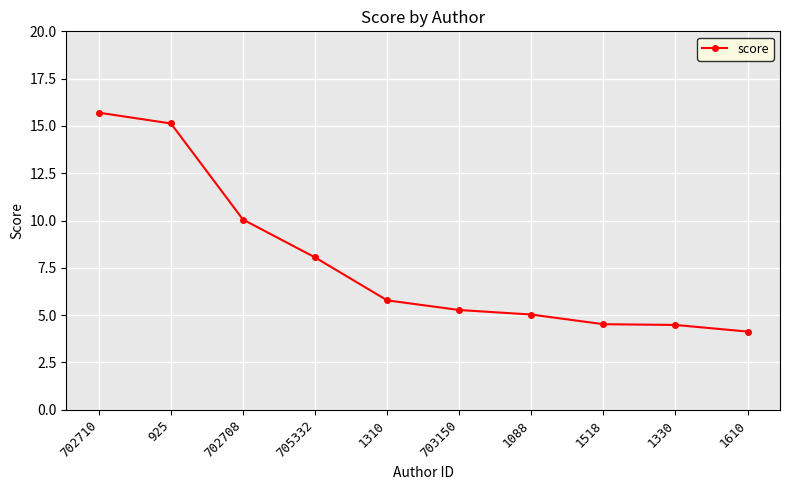

Is it true that the value at 925 is 7.9?

False